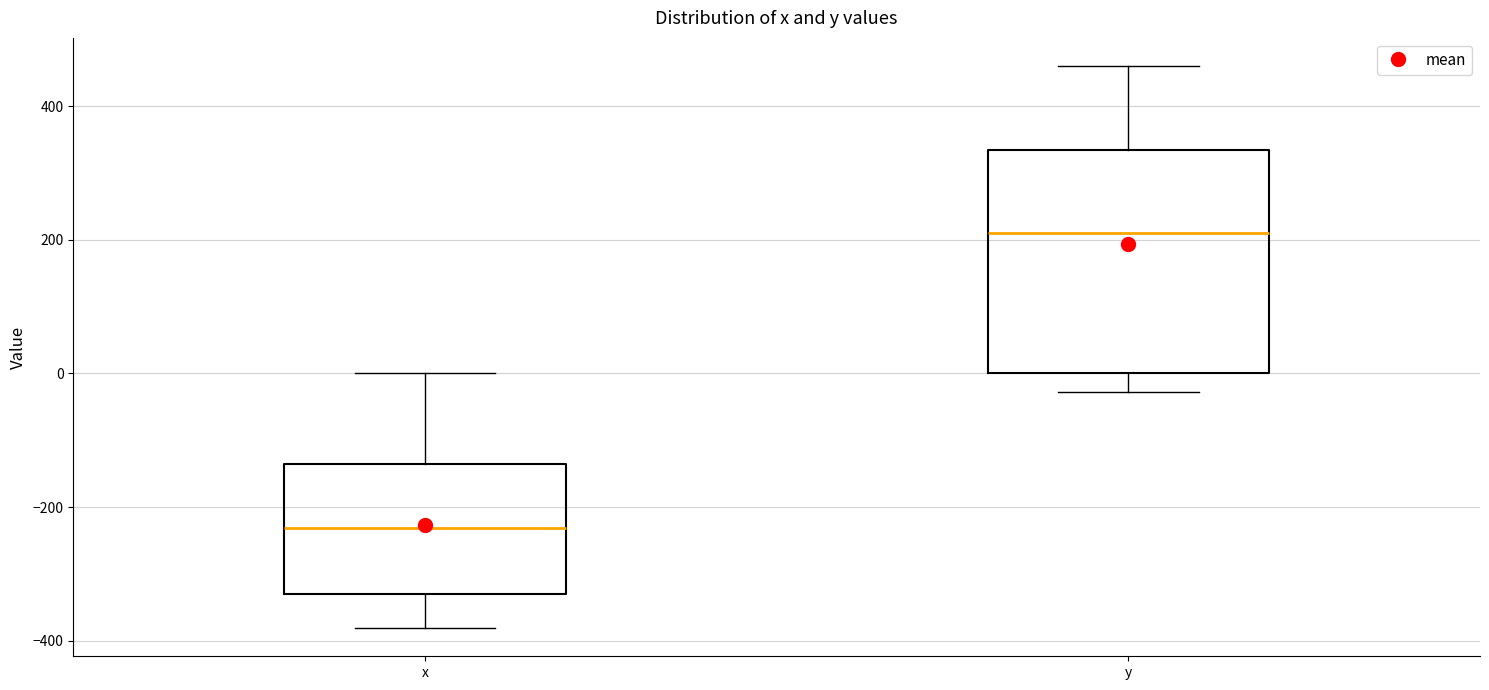

Where does the lower whisker of the box for x end on the y-axis? The values are not printed on the chart, so give them approximately, as read against the axis.

-380